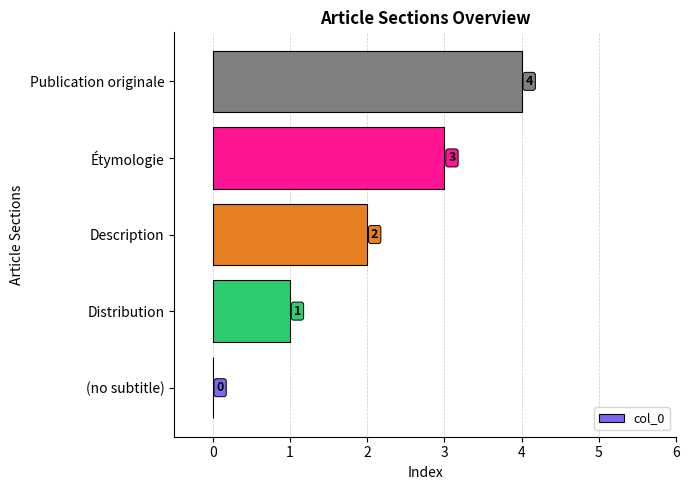

How many values are between 1 and 3?

3